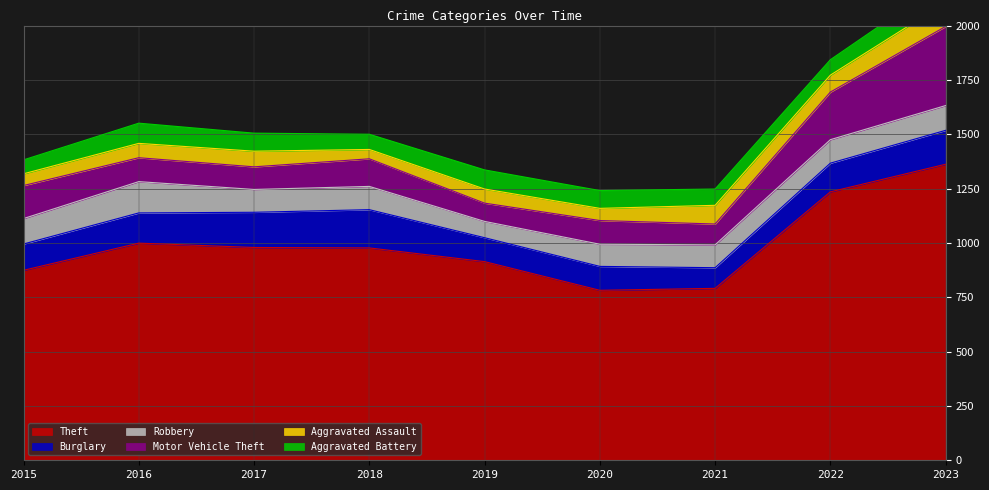

At which category is the sum across all series the highest?

2023